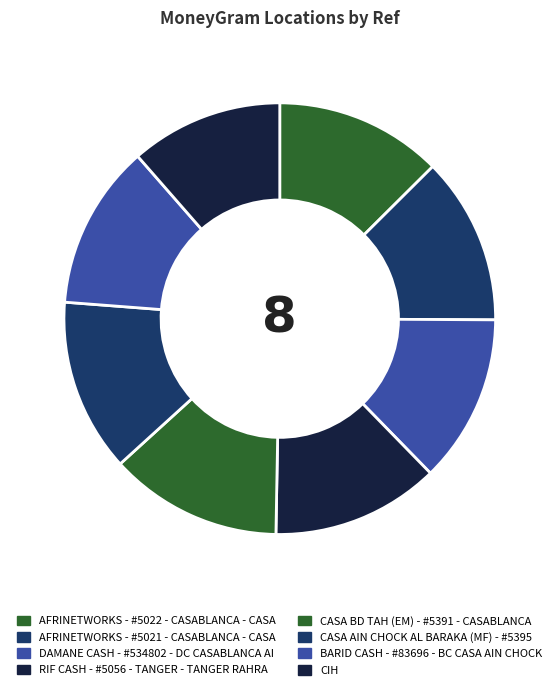

Does any single category account for the majority?

No